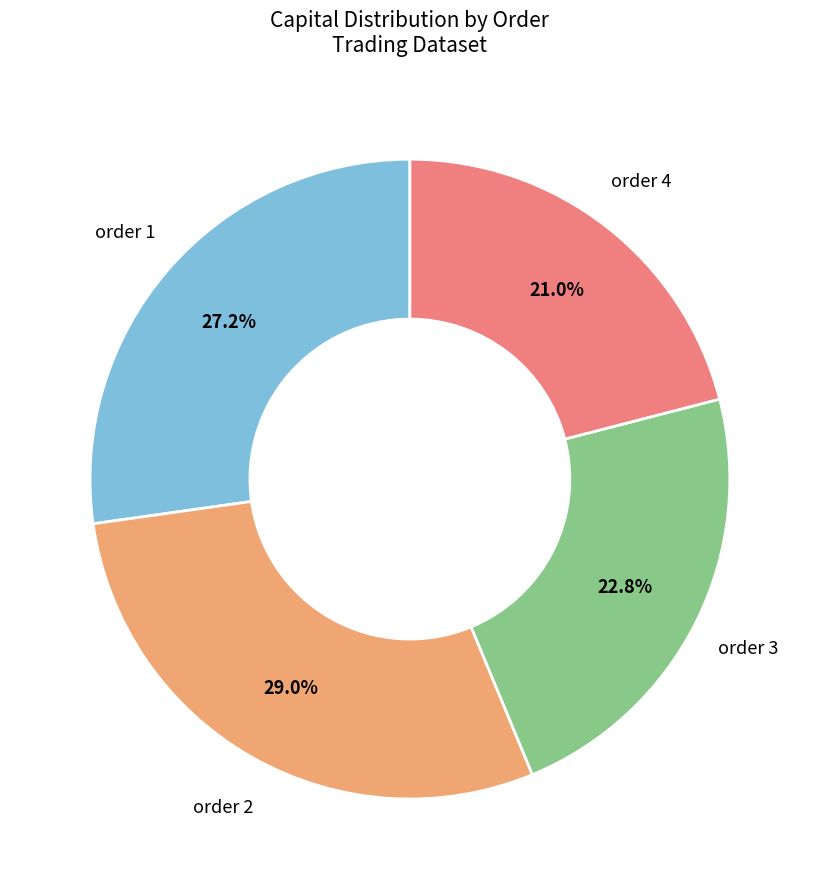

Rank the categories by value from lowest to highest.

order 4, order 3, order 1, order 2